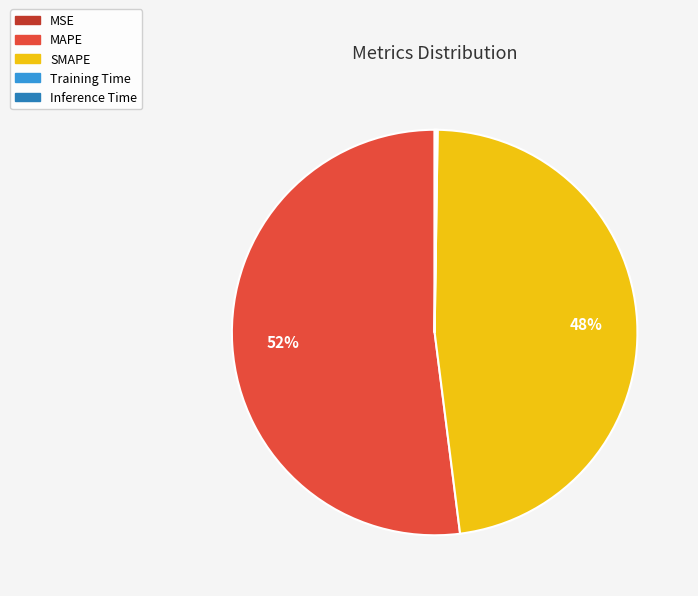

Between SMAPE and MAPE, which is larger?

MAPE